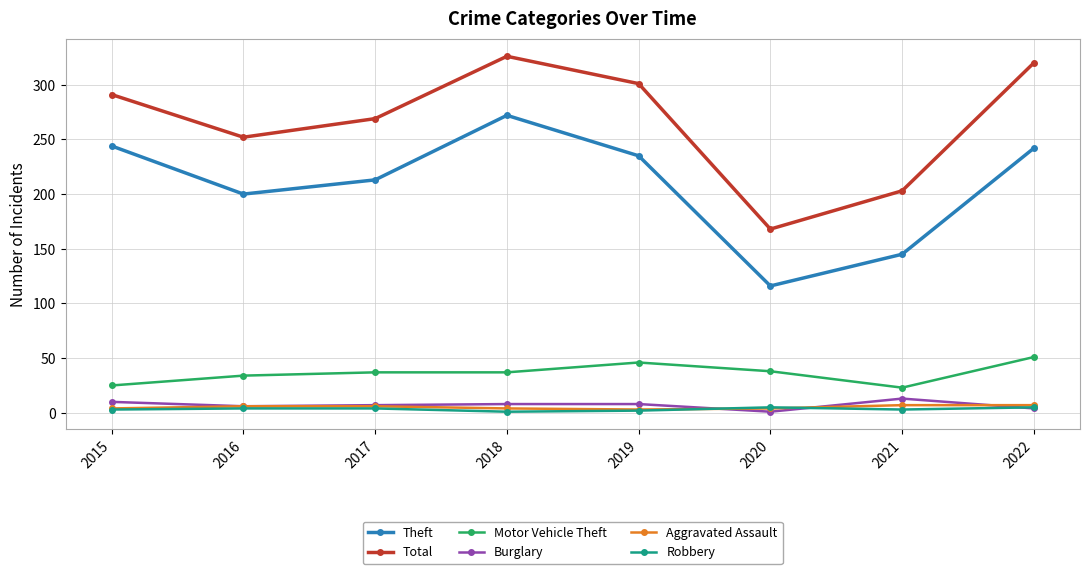

What is the difference between the maximum and minimum values in the Aggravated Assault series?

4